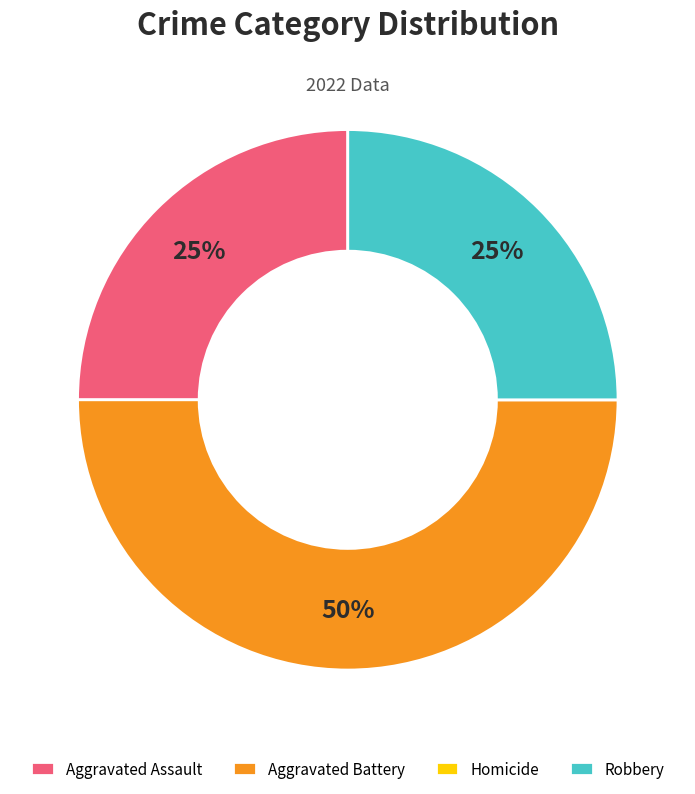

Is Robbery the majority of the pie?

No